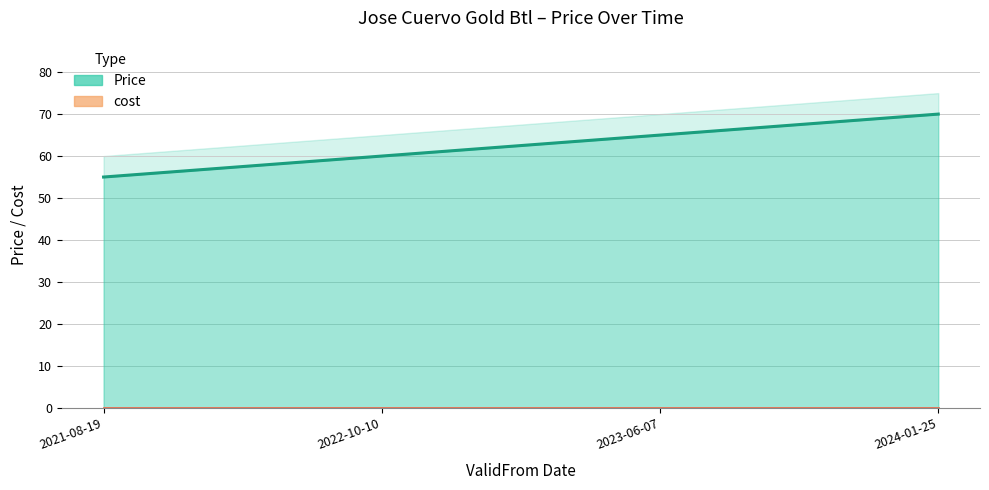

What is the label of the 3rd point from the right?

2022-10-10